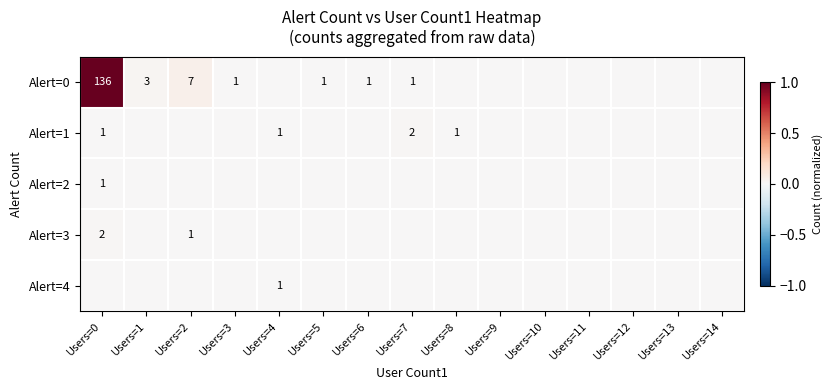

Is it true that Alert=0 equals 2 at Users=3?

False